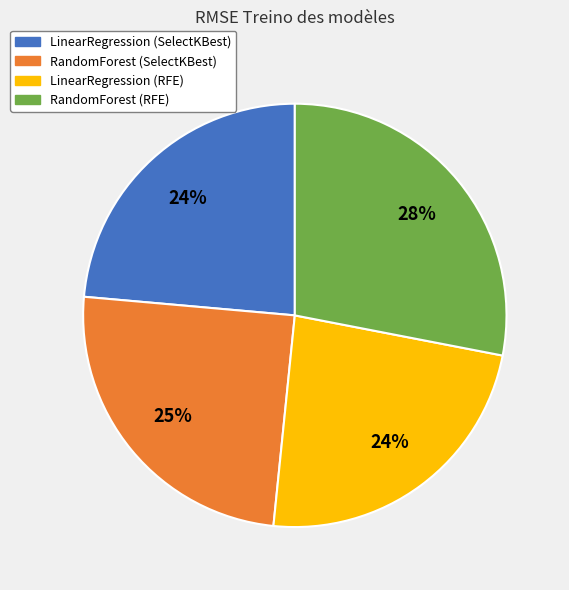

Do LinearRegression (SelectKBest) and RandomForest (RFE) together represent more than half of the pie?

Yes